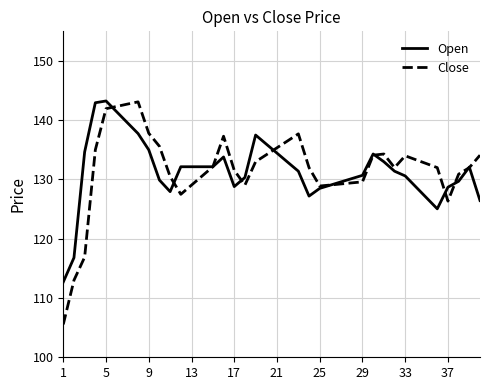

What is the lowest value of the Open series?

112.7